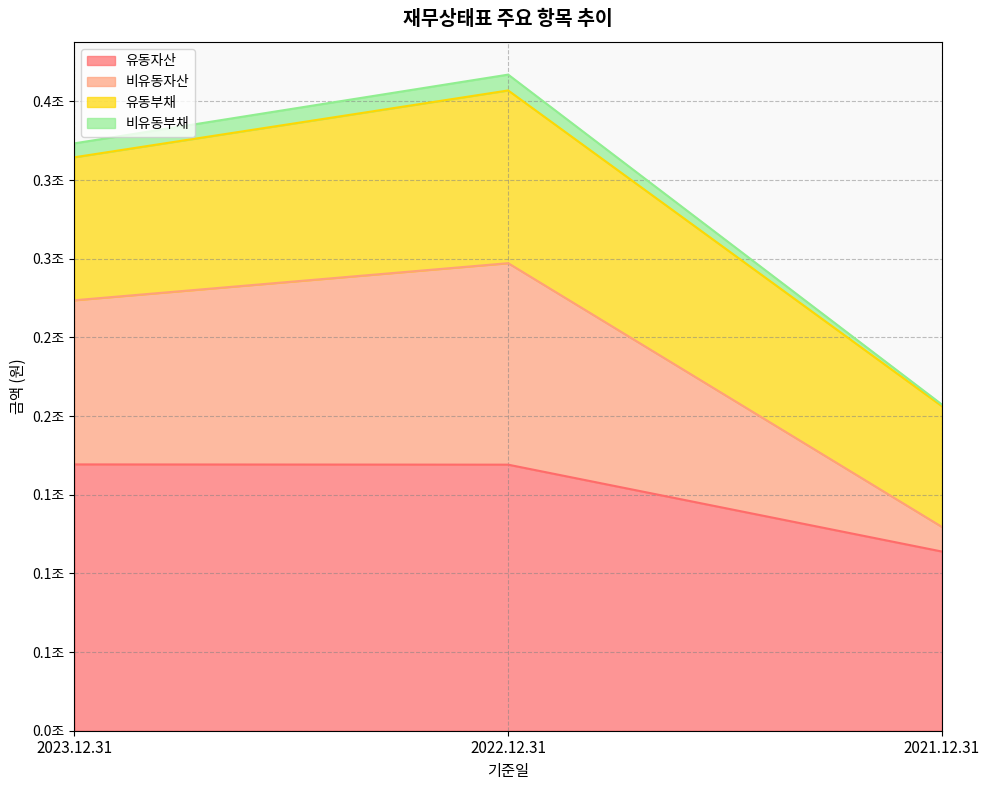

What is the maximum value shown in the chart?

406957682575